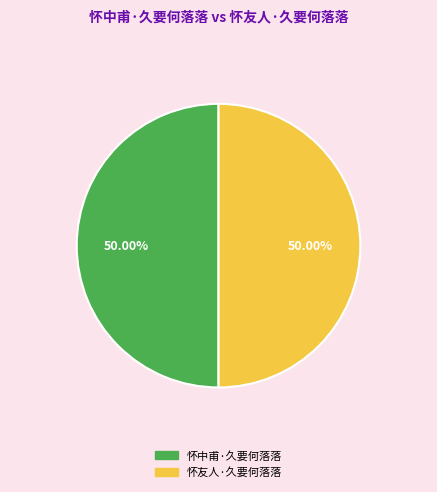

To the nearest percent, what portion does 怀友人·久要何落落 represent?

50%